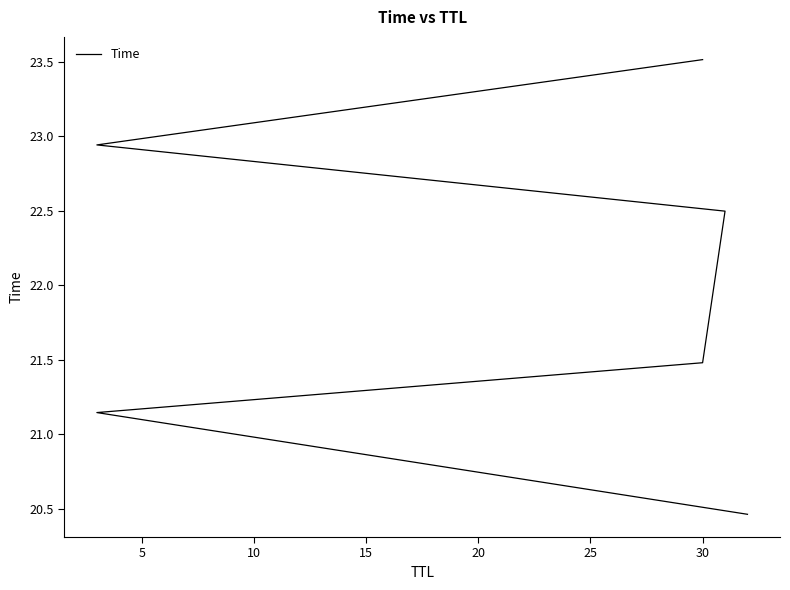

How many lines are shown in the chart?

1